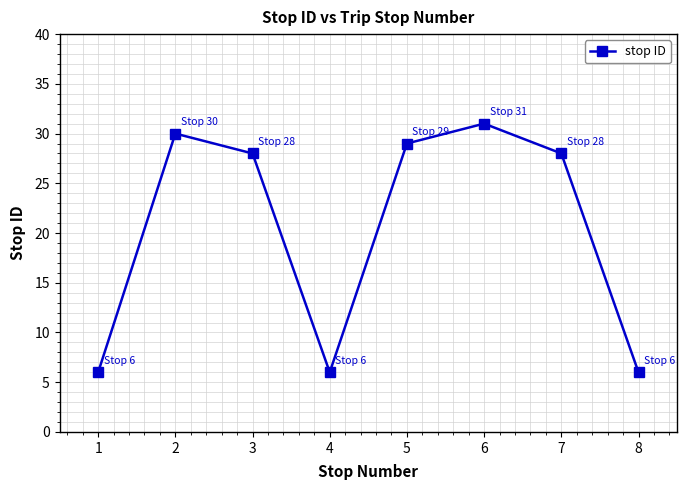

True or false: the data shows 6 at 1.

True